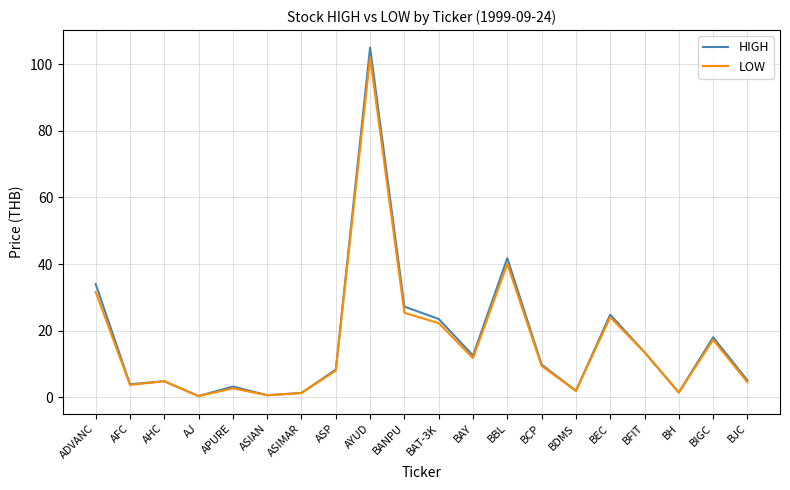

How many interior local valleys does the LOW series have?

6